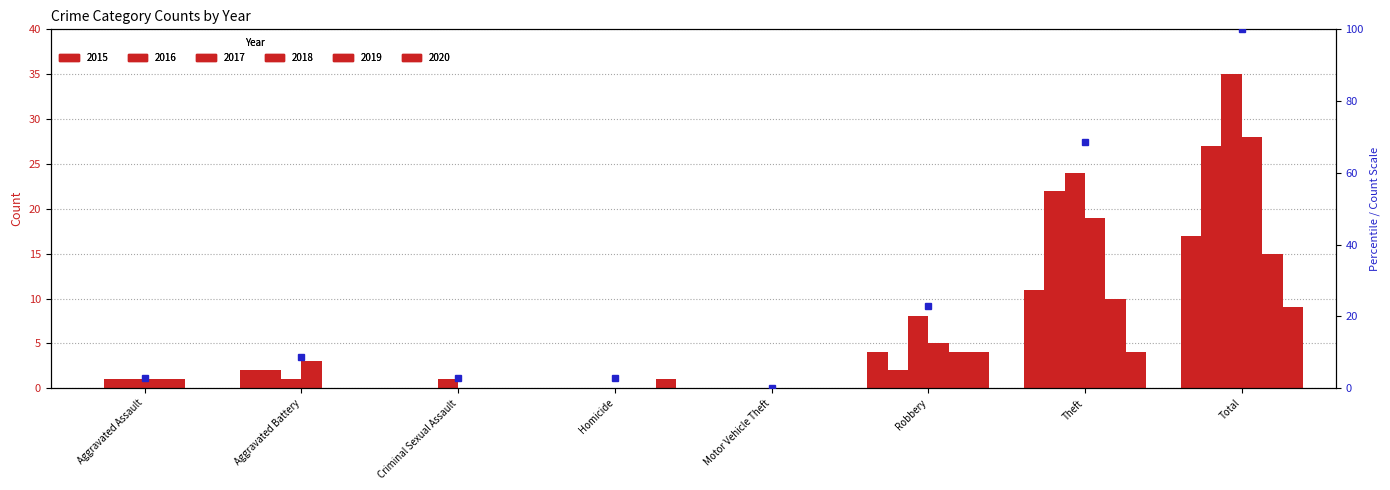

The 2018 series shows -15 at Homicide. True or false?

False